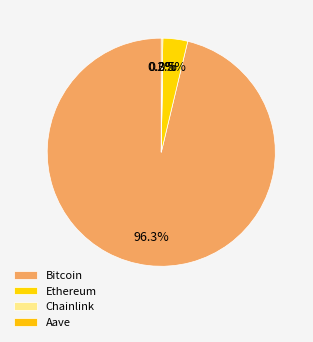

Between Ethereum and Aave, which is larger?

Ethereum